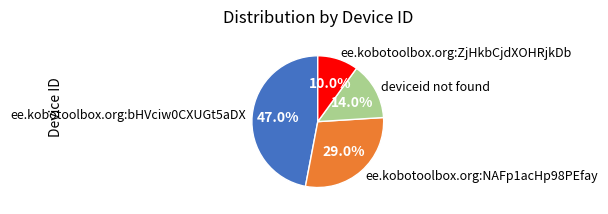

Rank the categories by value from highest to lowest.

ee.kobotoolbox.org:bHVciw0CXUGt5aDX, ee.kobotoolbox.org:NAFp1acHp98PEfay, deviceid not found, ee.kobotoolbox.org:ZjHkbCjdXOHRjkDb